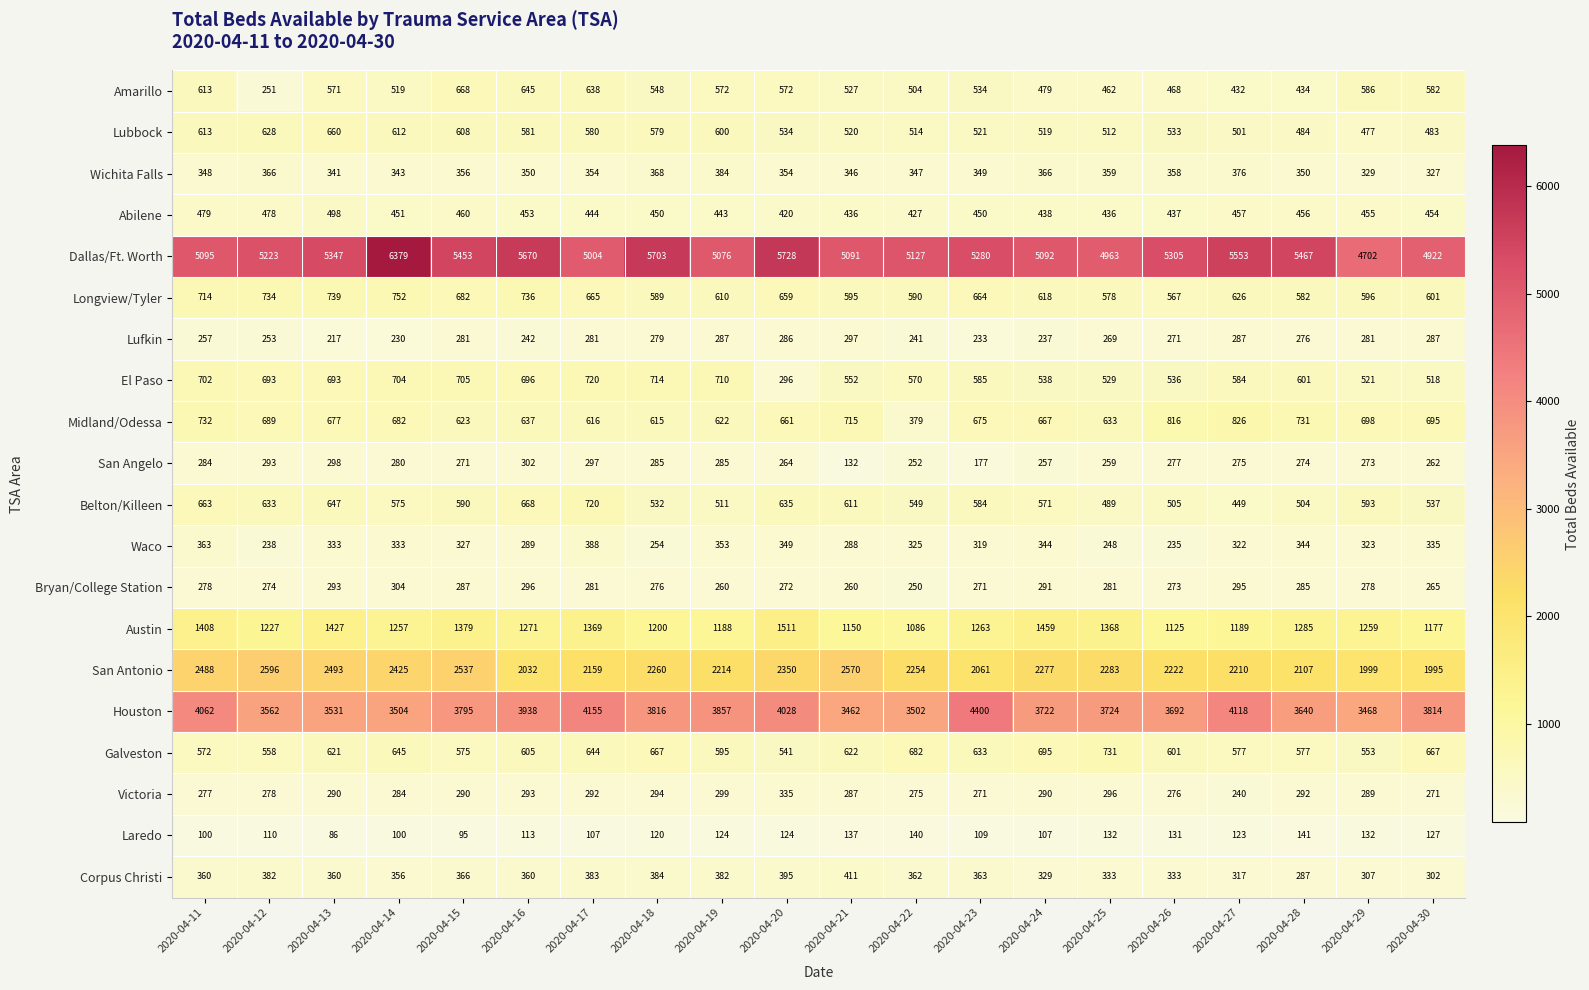

True or false: San Angelo has a value of 200 at 2020-04-13.

False